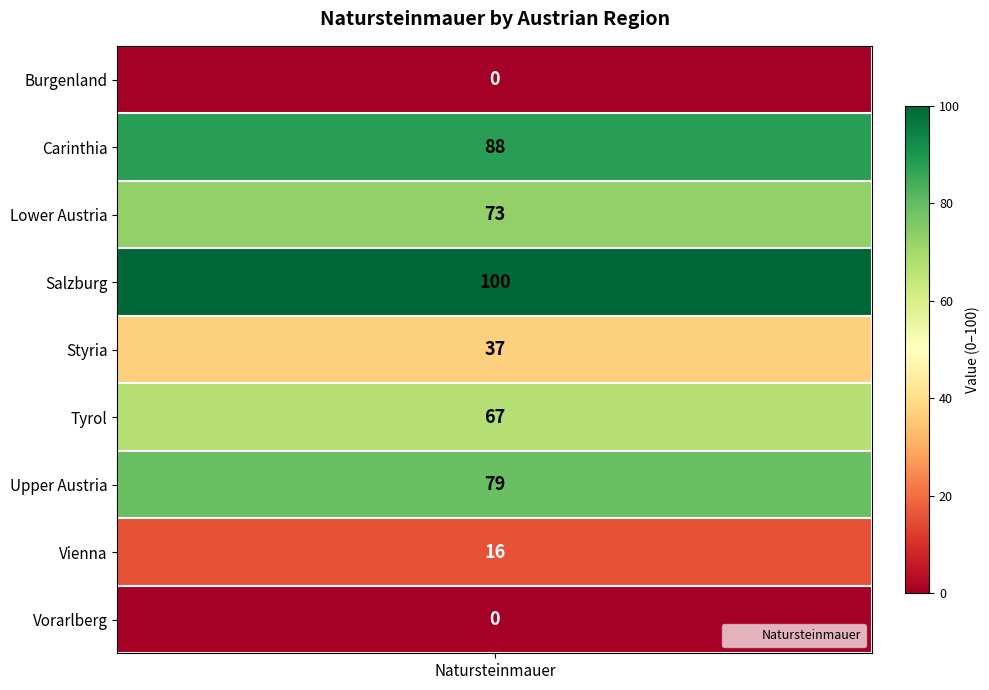

What is the approximate value at Salzburg, to the nearest 10?

100